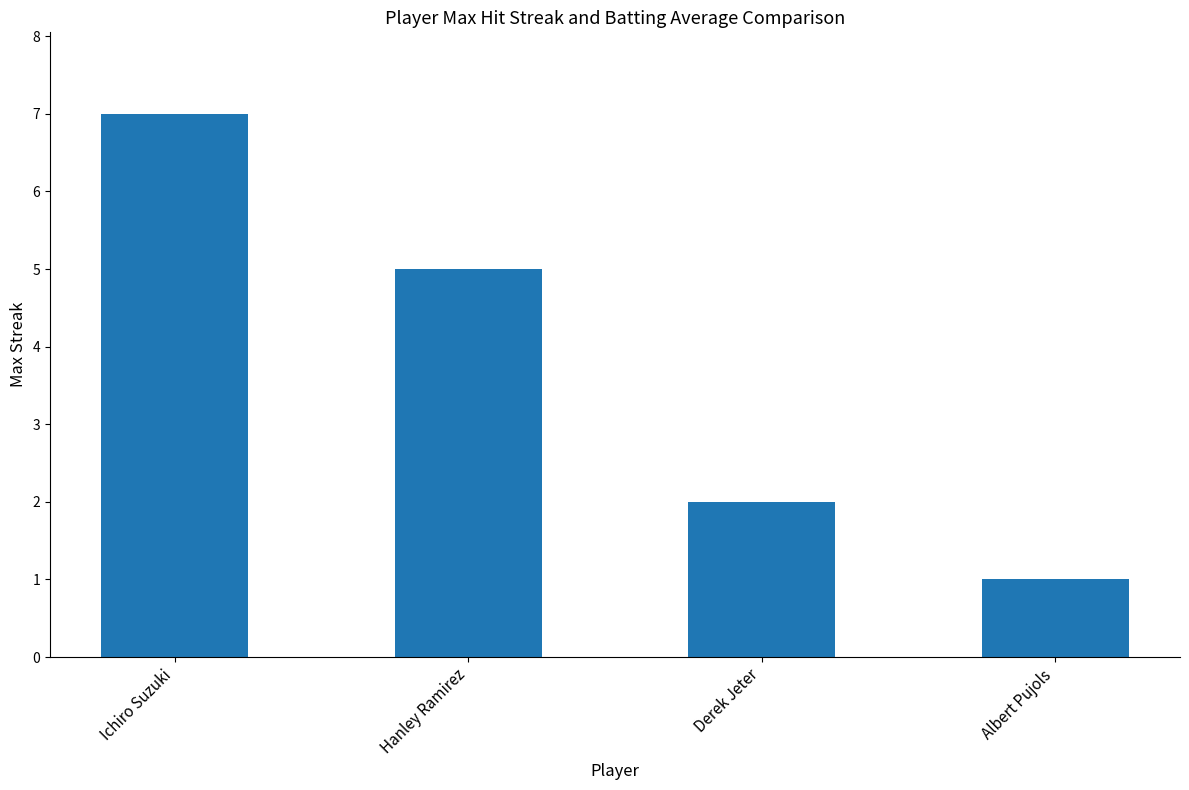

The value at Albert Pujols is 0. True or false?

False